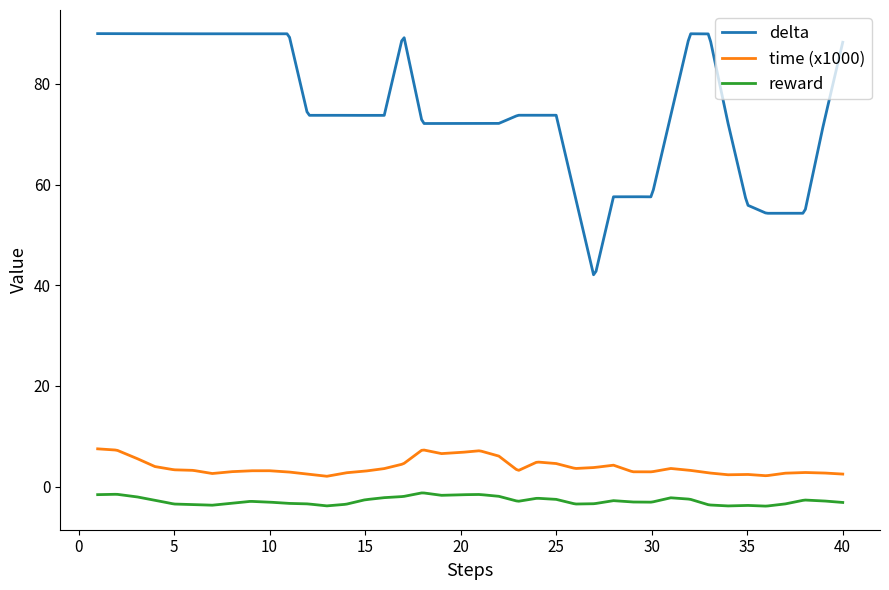

List the series in order of their peak value, highest first.

delta, time (x1000), reward